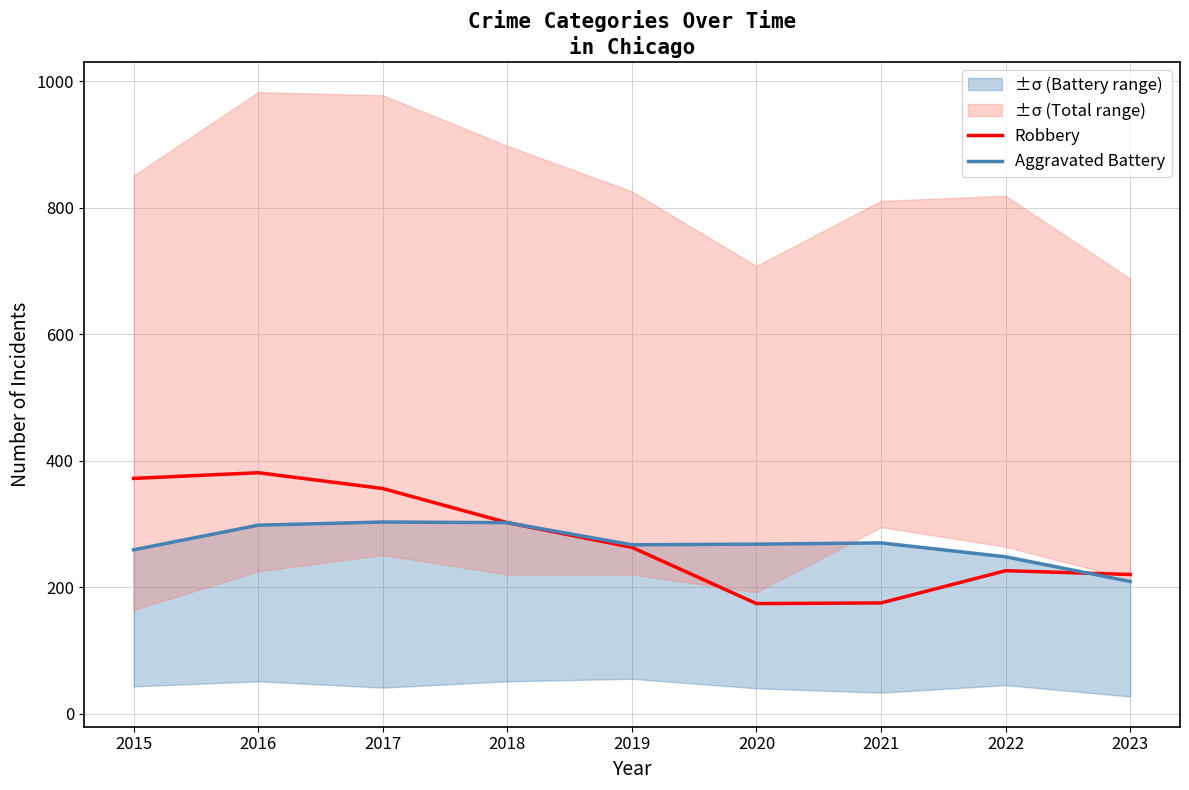

List the labels in order of Robbery value, largest first.

2016, 2015, 2017, 2018, 2019, 2022, 2023, 2021, 2020